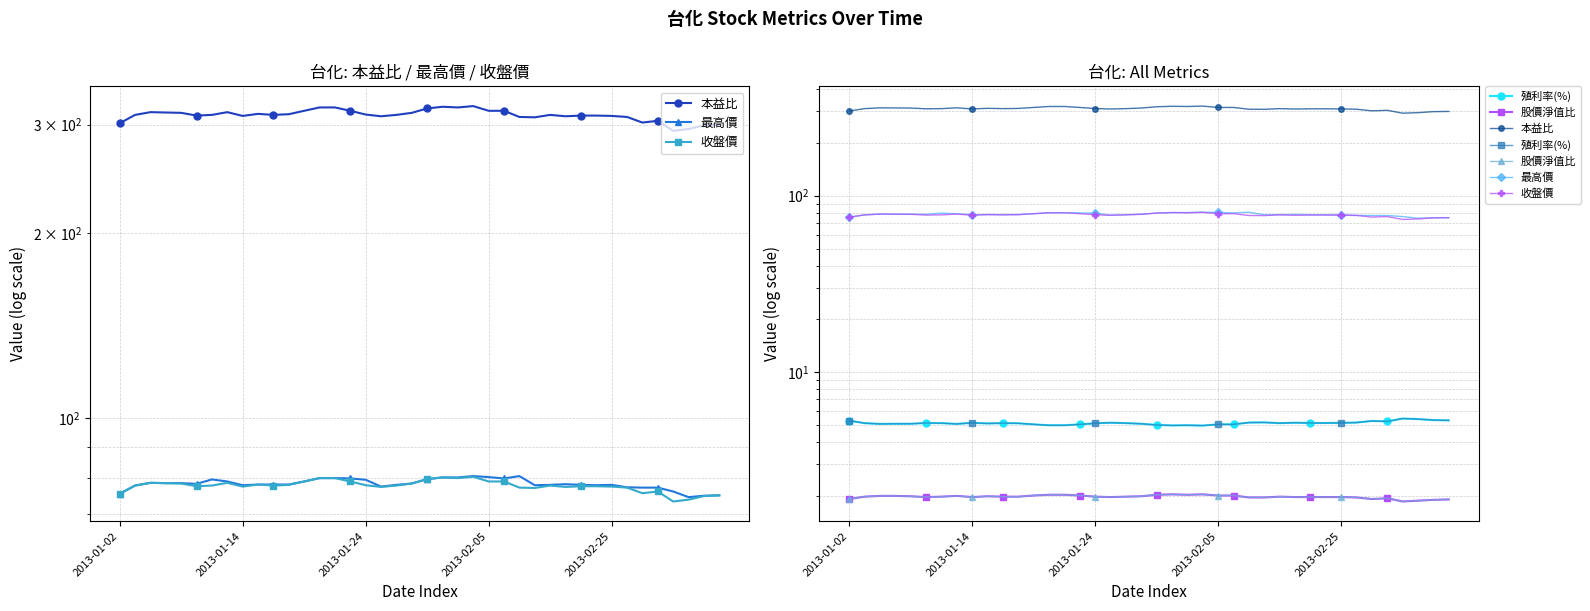

Count the number of data series in this chart.

5